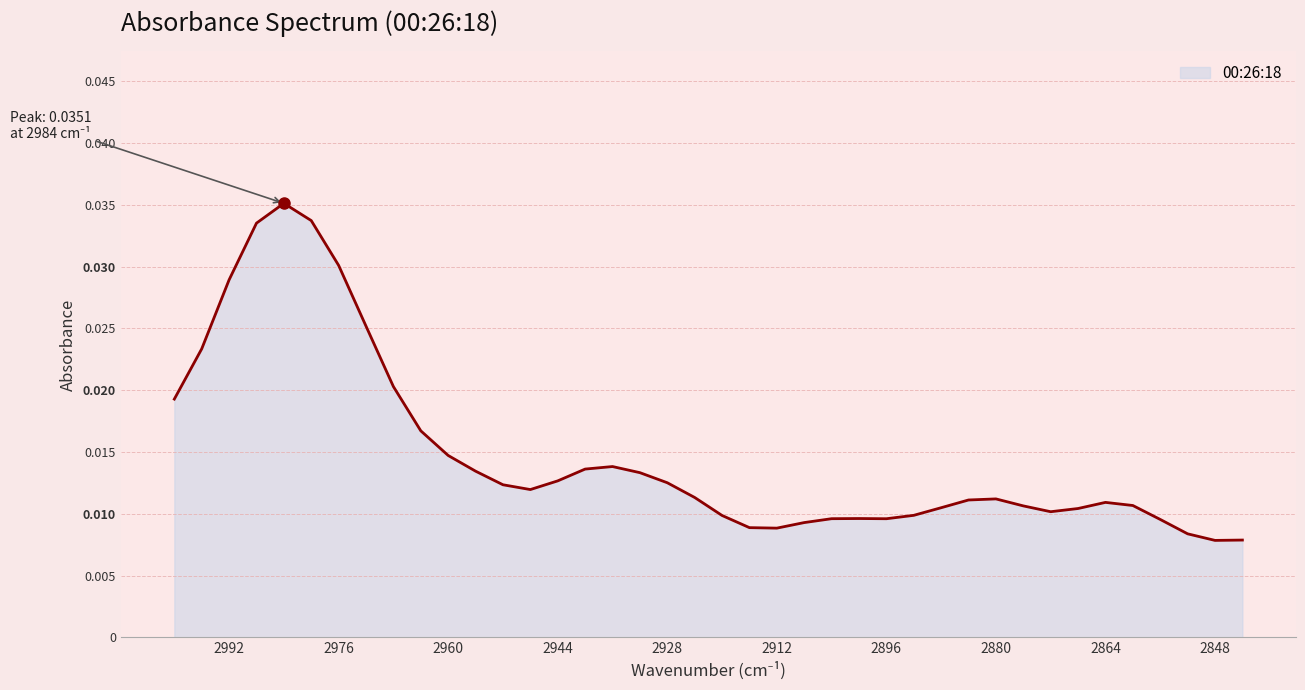

List the labels in order of value, smallest first.

2848, 2844, 2852, 2912, 2916, 2908, 2856, 2896, 2904, 2900, 2920, 2892, 2872, 2868, 2888, 2876, 2860, 2864, 2884, 2880, 2924, 2948, 2952, 2928, 2944, 2932, 2956, 2940, 2936, 2960, 2964, 3000, 2968, 2996, 2972, 2992, 2976, 2988, 2980, 2984